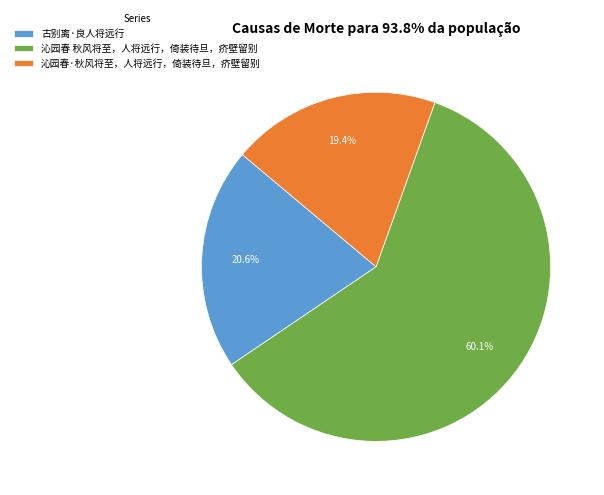

To the nearest percent, what portion does 沁园春 秋风将至，人将远行，倚装待旦，疥壁留别 represent?

60%